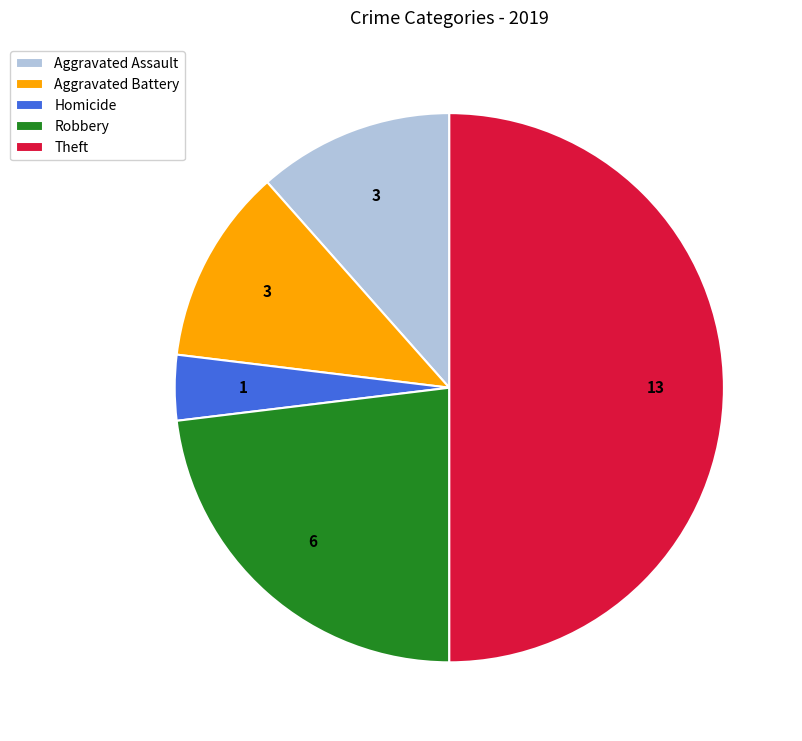

Which has a higher value, Theft or Aggravated Assault?

Theft